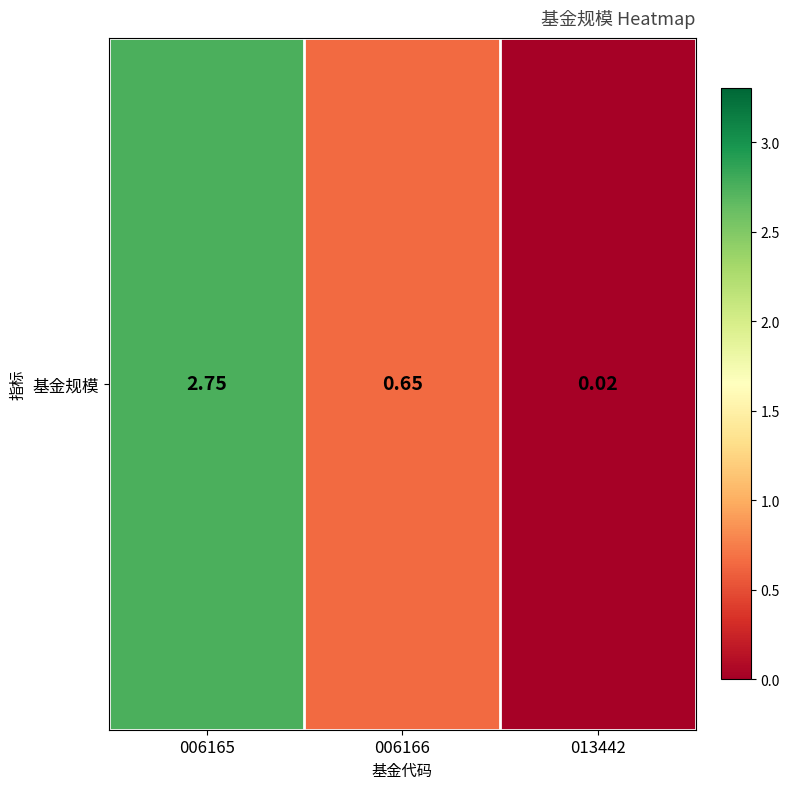

What is the difference between the maximum and minimum values?

2.7